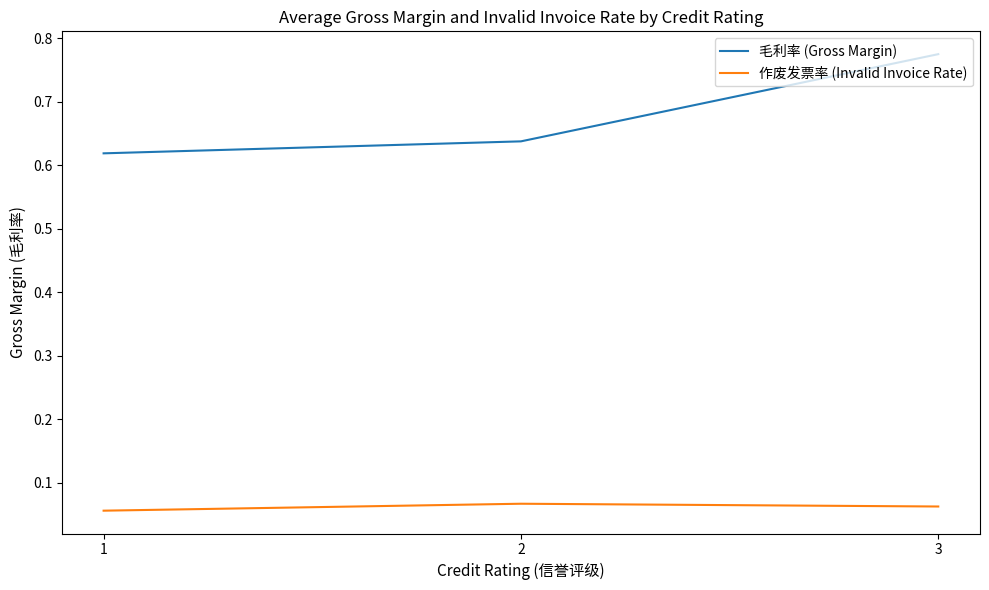

How many series are shown in this chart?

2